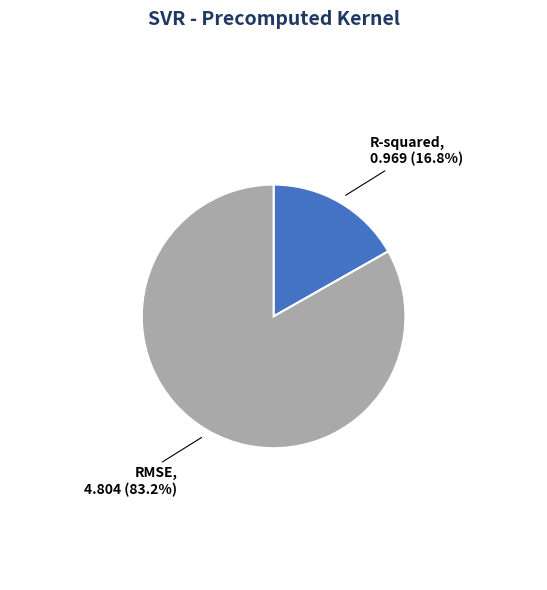

Which slice is the largest?

RMSE